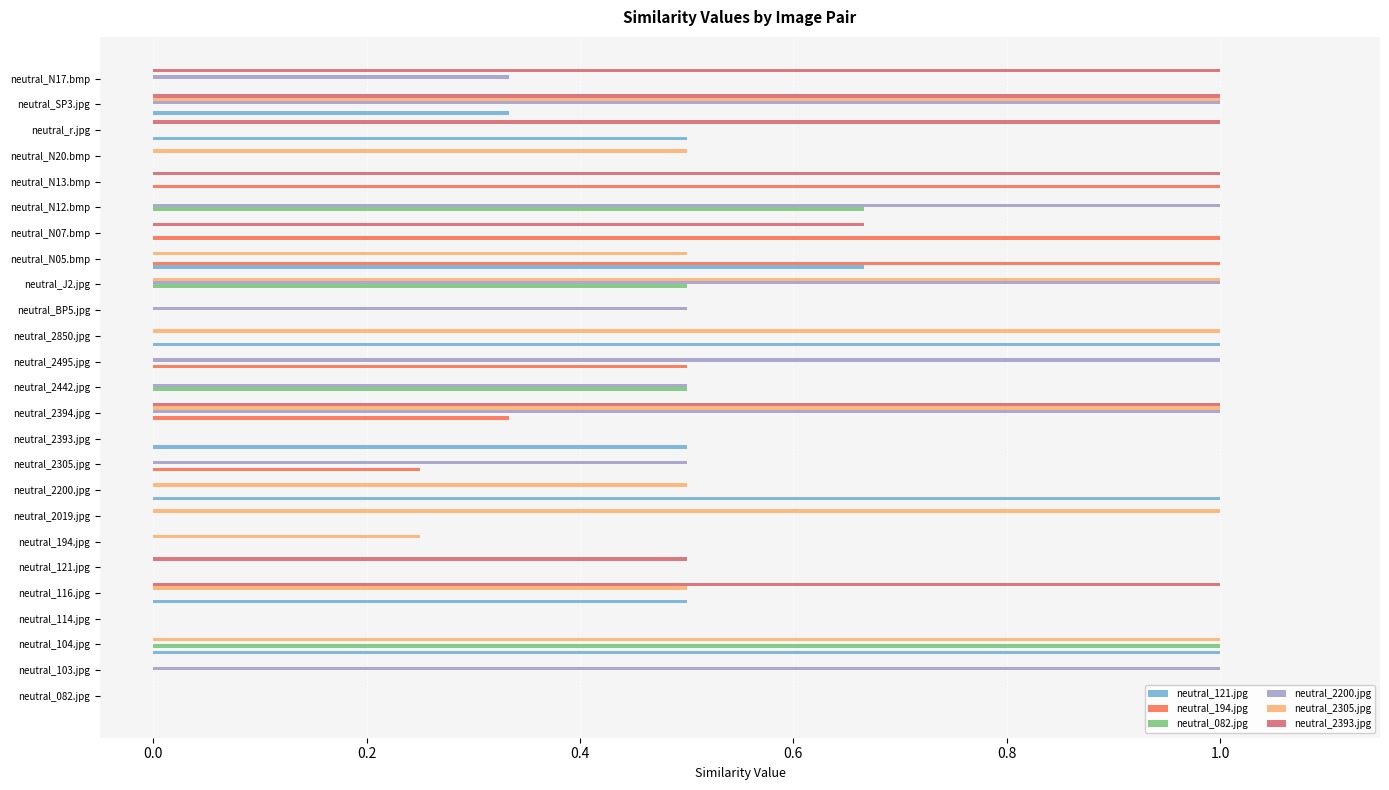

What is the greatest value displayed?

1.0